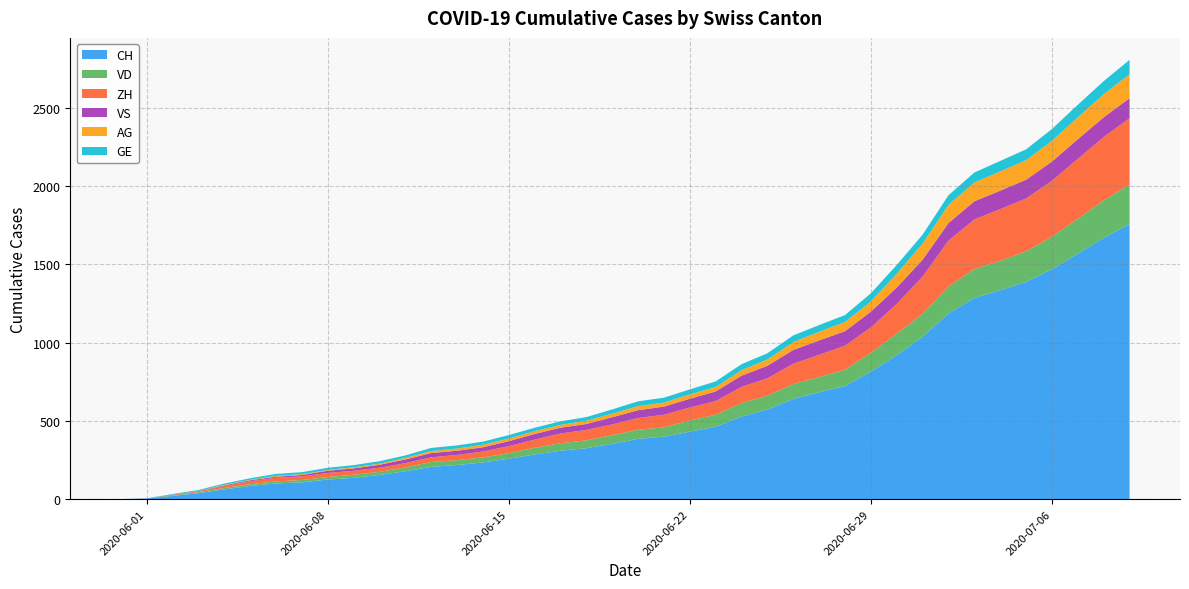

Reading left to right, transcribe all the data shown in this chart.

CH: 2020-05-31=0	2020-06-01=3	2020-06-02=20	2020-06-03=38	2020-06-04=62	2020-06-05=84	2020-06-06=100	2020-06-07=107	2020-06-08=125	2020-06-09=136	2020-06-10=154	2020-06-11=178	2020-06-12=206	2020-06-13=218	2020-06-14=234	2020-06-15=258	2020-06-16=285	2020-06-17=309	2020-06-18=325	2020-06-19=353	2020-06-20=385	2020-06-21=399	2020-06-22=431	2020-06-23=462	2020-06-24=528	2020-06-25=572	2020-06-26=640	2020-06-27=683	2020-06-28=722	2020-06-29=814	2020-06-30=919	2020-07-01=1037	2020-07-02=1186	2020-07-03=1285	2020-07-04=1335	2020-07-05=1388	2020-07-06=1469	2020-07-07=1568	2020-07-08=1669	2020-07-09=1758
VD: 2020-05-31=0	2020-06-01=0	2020-06-02=4	2020-06-03=6	2020-06-04=9	2020-06-05=11	2020-06-06=13	2020-06-07=15	2020-06-08=16	2020-06-09=19	2020-06-10=20	2020-06-11=24	2020-06-12=31	2020-06-13=31	2020-06-14=32	2020-06-15=35	2020-06-16=43	2020-06-17=48	2020-06-18=50	2020-06-19=56	2020-06-20=58	2020-06-21=60	2020-06-22=71	2020-06-23=77	2020-06-24=86	2020-06-25=89	2020-06-26=95	2020-06-27=97	2020-06-28=105	2020-06-29=121	2020-06-30=138	2020-07-01=147	2020-07-02=172	2020-07-03=185	2020-07-04=188	2020-07-05=195	2020-07-06=208	2020-07-07=224	2020-07-08=240	2020-07-09=252
ZH: 2020-05-31=0	2020-06-01=0	2020-06-02=2	2020-06-03=5	2020-06-04=13	2020-06-05=19	2020-06-06=23	2020-06-07=23	2020-06-08=26	2020-06-09=26	2020-06-10=26	2020-06-11=28	2020-06-12=30	2020-06-13=33	2020-06-14=38	2020-06-15=45	2020-06-16=52	2020-06-17=62	2020-06-18=67	2020-06-19=68	2020-06-20=75	2020-06-21=80	2020-06-22=83	2020-06-23=87	2020-06-24=103	2020-06-25=111	2020-06-26=130	2020-06-27=142	2020-06-28=153	2020-06-29=162	2020-06-30=190	2020-07-01=238	2020-07-02=294	2020-07-03=317	2020-07-04=330	2020-07-05=338	2020-07-06=357	2020-07-07=382	2020-07-08=405	2020-07-09=424
VS: 2020-05-31=0	2020-06-01=1	2020-06-02=2	2020-06-03=2	2020-06-04=4	2020-06-05=6	2020-06-06=7	2020-06-07=9	2020-06-08=14	2020-06-09=15	2020-06-10=19	2020-06-11=23	2020-06-12=27	2020-06-13=27	2020-06-14=27	2020-06-15=32	2020-06-16=36	2020-06-17=37	2020-06-18=38	2020-06-19=46	2020-06-20=50	2020-06-21=52	2020-06-22=56	2020-06-23=62	2020-06-24=72	2020-06-25=80	2020-06-26=88	2020-06-27=92	2020-06-28=93	2020-06-29=101	2020-06-30=105	2020-07-01=108	2020-07-02=112	2020-07-03=116	2020-07-04=118	2020-07-05=120	2020-07-06=123	2020-07-07=126	2020-07-08=126	2020-07-09=128
AG: 2020-05-31=0	2020-06-01=0	2020-06-02=0	2020-06-03=1	2020-06-04=3	2020-06-05=3	2020-06-06=5	2020-06-07=5	2020-06-08=5	2020-06-09=7	2020-06-10=7	2020-06-11=10	2020-06-12=13	2020-06-13=14	2020-06-14=16	2020-06-15=17	2020-06-16=18	2020-06-17=18	2020-06-18=21	2020-06-19=23	2020-06-20=26	2020-06-21=26	2020-06-22=28	2020-06-23=28	2020-06-24=35	2020-06-25=40	2020-06-26=50	2020-06-27=55	2020-06-28=59	2020-06-29=65	2020-06-30=88	2020-07-01=103	2020-07-02=116	2020-07-03=120	2020-07-04=123	2020-07-05=125	2020-07-06=132	2020-07-07=140	2020-07-08=147	2020-07-09=153
GE: 2020-05-31=0	2020-06-01=1	2020-06-02=4	2020-06-03=6	2020-06-04=8	2020-06-05=10	2020-06-06=13	2020-06-07=13	2020-06-08=14	2020-06-09=14	2020-06-10=16	2020-06-11=16	2020-06-12=20	2020-06-13=20	2020-06-14=20	2020-06-15=22	2020-06-16=22	2020-06-17=23	2020-06-18=23	2020-06-19=27	2020-06-20=31	2020-06-21=31	2020-06-22=32	2020-06-23=36	2020-06-24=38	2020-06-25=40	2020-06-26=43	2020-06-27=43	2020-06-28=44	2020-06-29=52	2020-06-30=56	2020-07-01=57	2020-07-02=62	2020-07-03=64	2020-07-04=67	2020-07-05=69	2020-07-06=76	2020-07-07=80	2020-07-08=84	2020-07-09=92